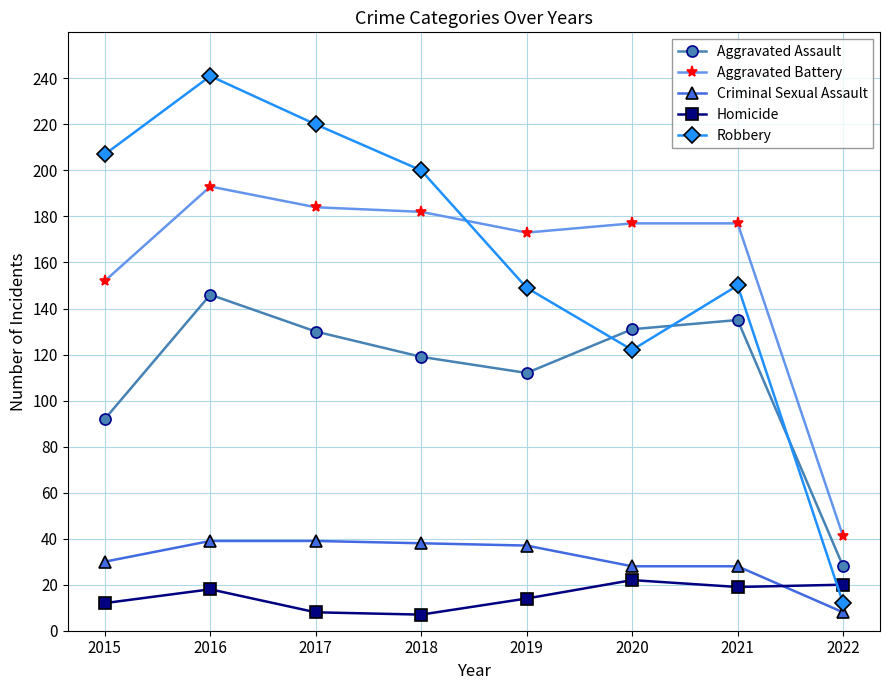

True or false: Aggravated Assault has more than 0 interior local peaks.

True